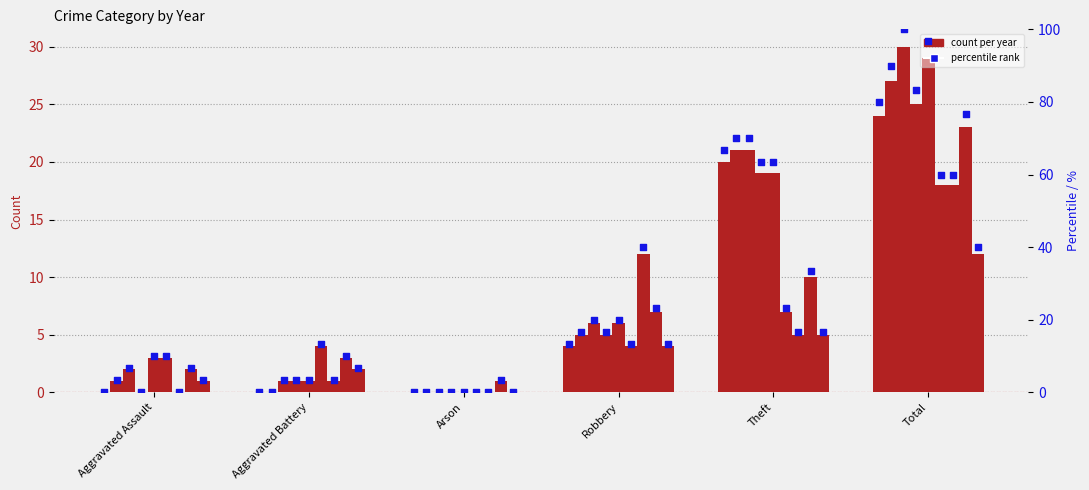

Which has a higher value, Aggravated Assault or Total?

Total